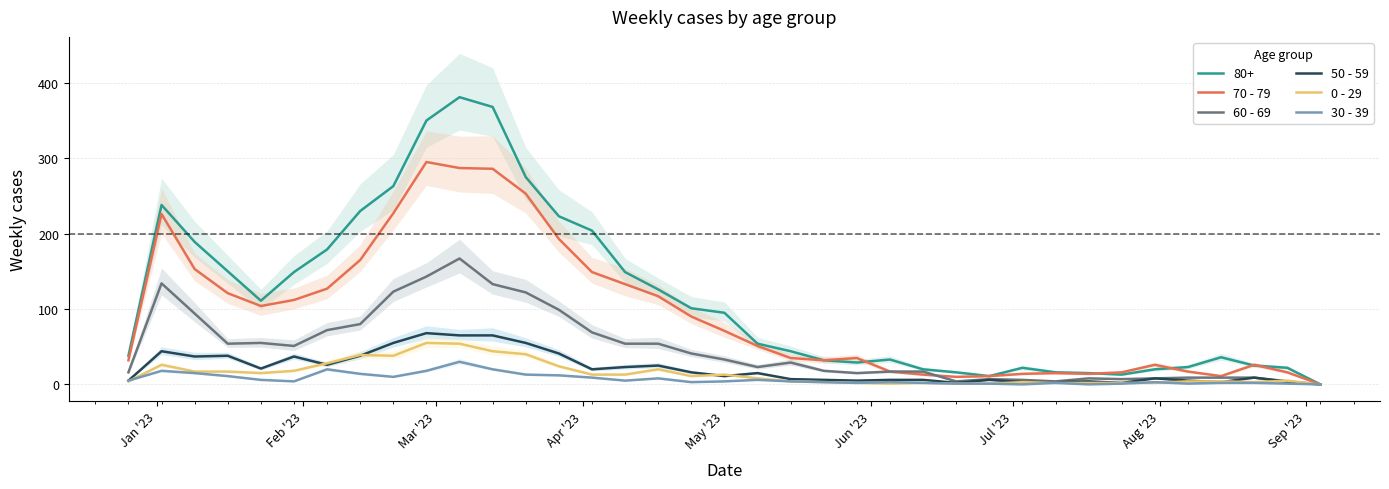

At which category does the chart reach its peak across all series?

9